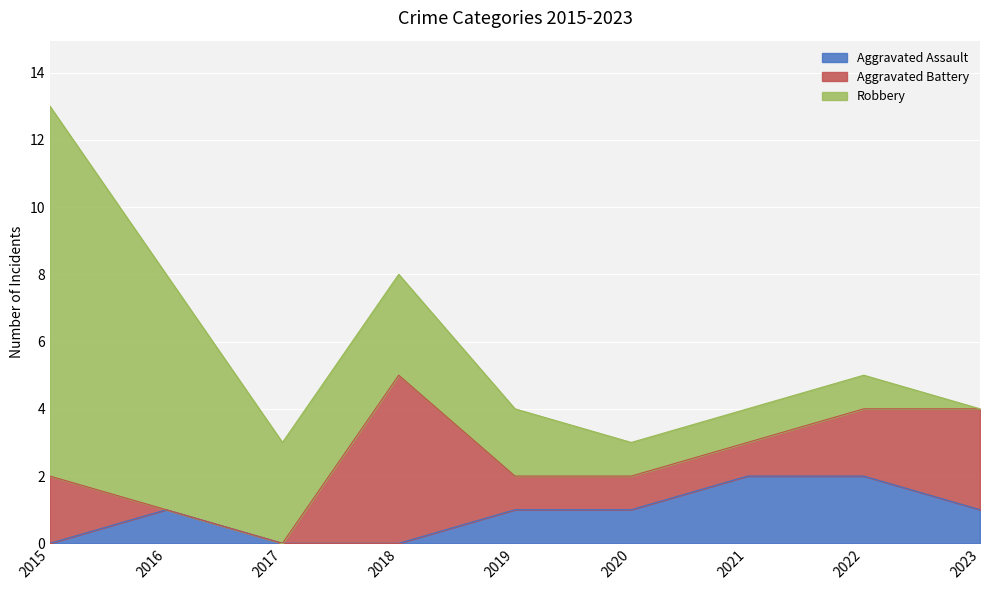

Is the value of Robbery at 2016 greater than the value of Aggravated Battery at 2020?

Yes